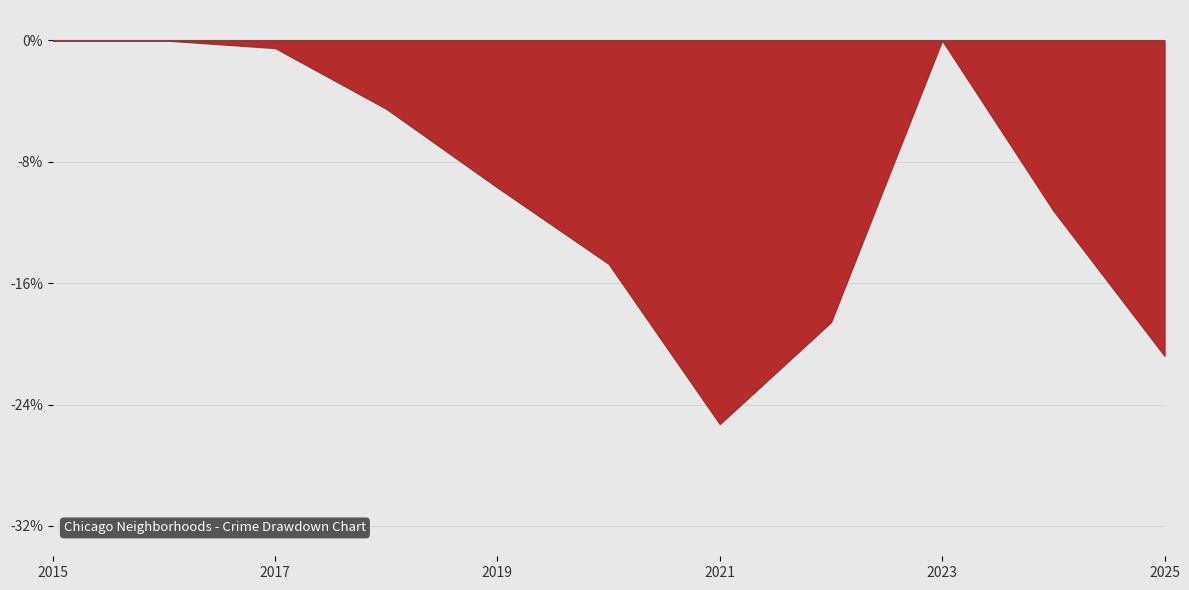

True or false: Austin and Grand Crossing cross at least once.

False